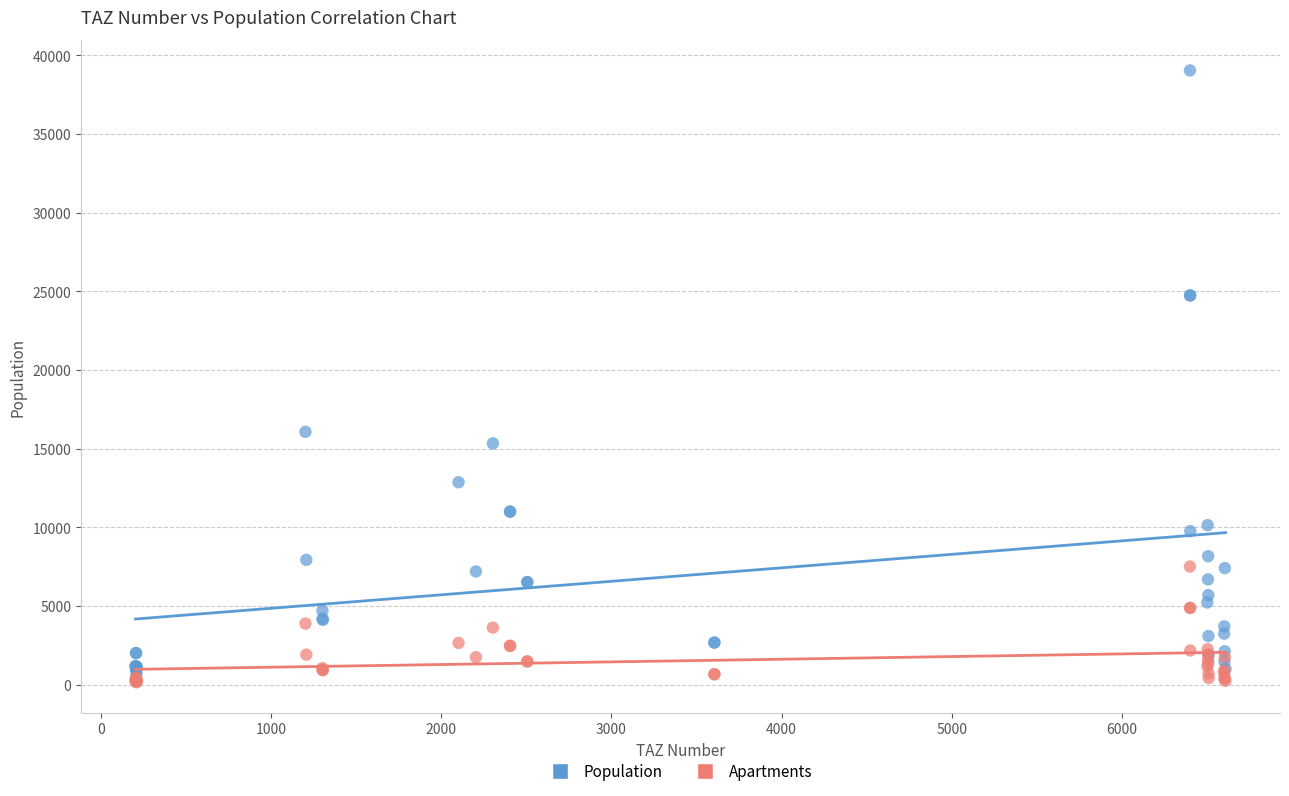

In the Population series, what Y value is closest to 19858?

16066.2